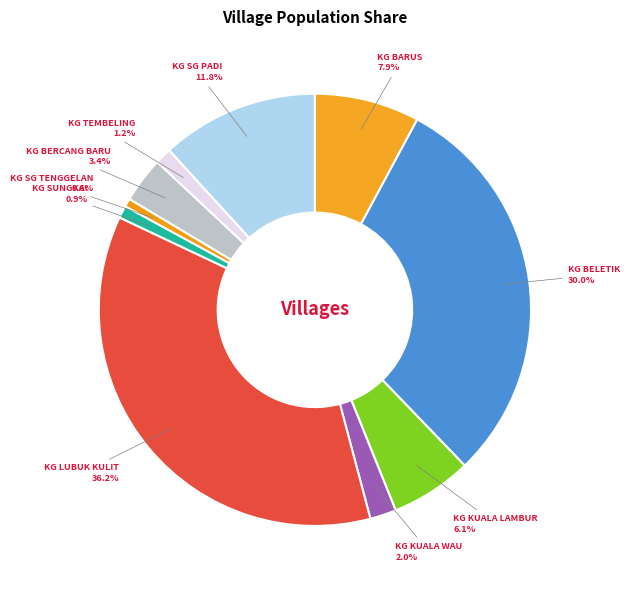

What is the largest slice in the pie chart?

KG LUBUK KULIT